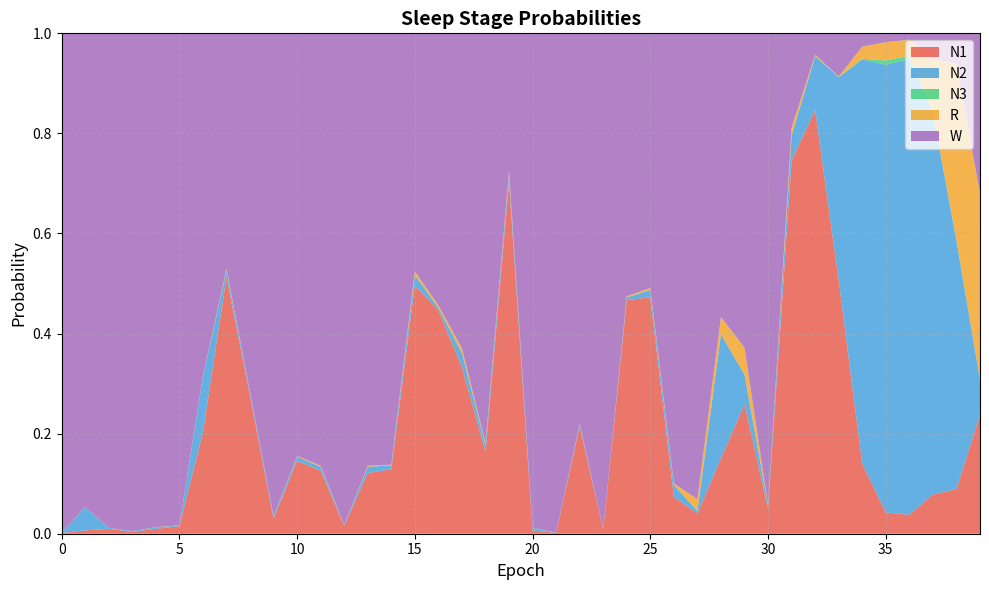

Reading left to right, what are all the values shown in this chart?

N1: 0=0.0	1=0.0	2=0.0	3=0.0	4=0.0	5=0.0	6=0.2	7=0.5	8=0.3	9=0.0	10=0.1	11=0.1	12=0.0	13=0.1	14=0.1	15=0.5	16=0.4	17=0.3	18=0.2	19=0.7	20=0.0	21=0.0	22=0.2	23=0.0	24=0.5	25=0.5	26=0.1	27=0.0	28=0.2	29=0.3	30=0.1	31=0.7	32=0.8	33=0.5	34=0.1	35=0.0	36=0.0	37=0.1	38=0.1	39=0.2
N2: 0=0.0	1=0.0	2=0.0	3=0.0	4=0.0	5=0.0	6=0.1	7=0.0	8=0.0	9=0.0	10=0.0	11=0.0	12=0.0	13=0.0	14=0.0	15=0.0	16=0.0	17=0.0	18=0.0	19=0.0	20=0.0	21=0.0	22=0.0	23=0.0	24=0.0	25=0.0	26=0.0	27=0.0	28=0.2	29=0.1	30=0.0	31=0.0	32=0.1	33=0.4	34=0.8	35=0.9	36=0.9	37=0.8	38=0.5	39=0.1
N3: 0=0.0	1=0.0	2=0.0	3=0.0	4=0.0	5=0.0	6=0.0	7=0.0	8=0.0	9=0.0	10=0.0	11=0.0	12=0.0	13=0.0	14=0.0	15=0.0	16=0.0	17=0.0	18=0.0	19=0.0	20=0.0	21=0.0	22=0.0	23=0.0	24=0.0	25=0.0	26=0.0	27=0.0	28=0.0	29=0.0	30=0.0	31=0.0	32=0.0	33=0.0	34=0.0	35=0.0	36=0.0	37=0.0	38=0.0	39=0.0
R: 0=0.0	1=0.0	2=0.0	3=0.0	4=0.0	5=0.0	6=0.0	7=0.0	8=0.0	9=0.0	10=0.0	11=0.0	12=0.0	13=0.0	14=0.0	15=0.0	16=0.0	17=0.0	18=0.0	19=0.0	20=0.0	21=0.0	22=0.0	23=0.0	24=0.0	25=0.0	26=0.0	27=0.0	28=0.0	29=0.1	30=0.0	31=0.0	32=0.0	33=0.0	34=0.0	35=0.0	36=0.0	37=0.1	38=0.4	39=0.4
W: 0=1.0	1=0.9	2=1.0	3=1.0	4=1.0	5=1.0	6=0.7	7=0.5	8=0.7	9=1.0	10=0.8	11=0.9	12=1.0	13=0.9	14=0.9	15=0.5	16=0.5	17=0.6	18=0.8	19=0.3	20=1.0	21=1.0	22=0.8	23=1.0	24=0.5	25=0.5	26=0.9	27=0.9	28=0.6	29=0.6	30=0.9	31=0.2	32=0.0	33=0.1	34=0.0	35=0.0	36=0.0	37=0.1	38=0.1	39=0.3